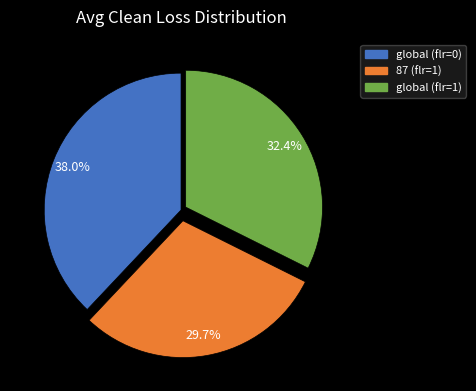

Rank the categories by value from lowest to highest.

87 (flr=1), global (flr=1), global (flr=0)